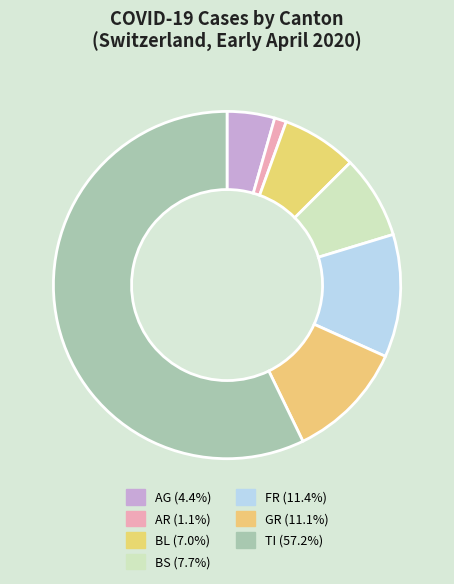

To the nearest percent, what is the average slice percentage?

14%